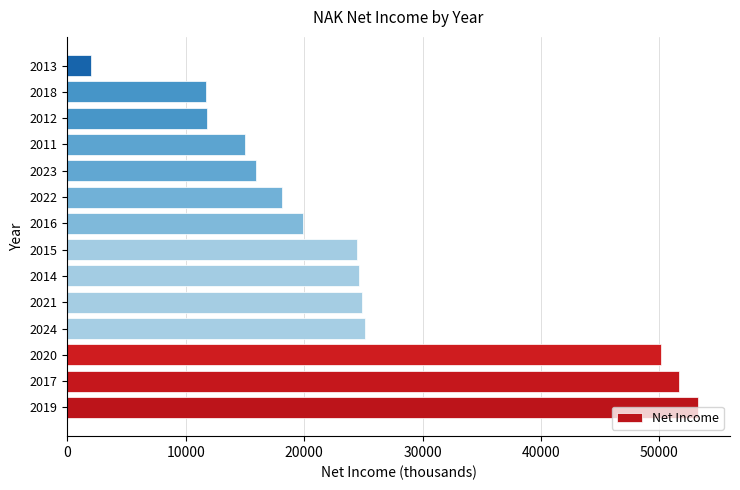

The chart shows a value of 19900 at 2016. True or false?

True